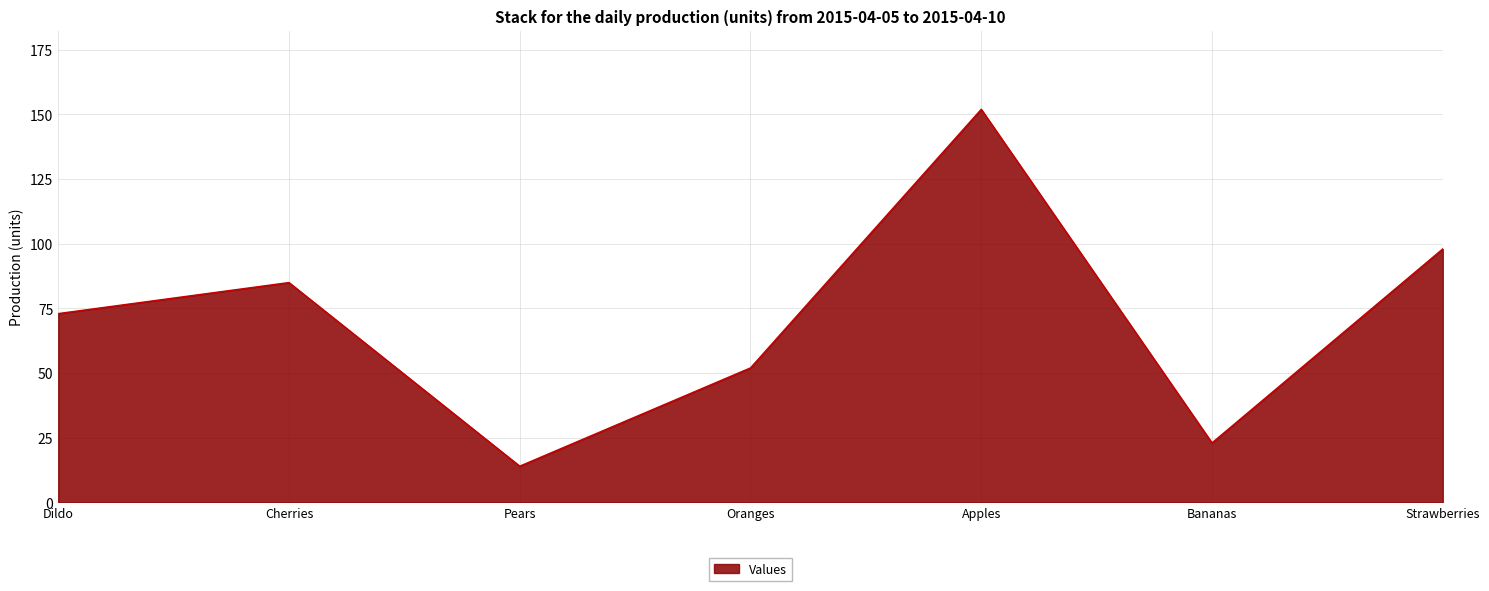

True or false: the data shows 98 at Strawberries.

True